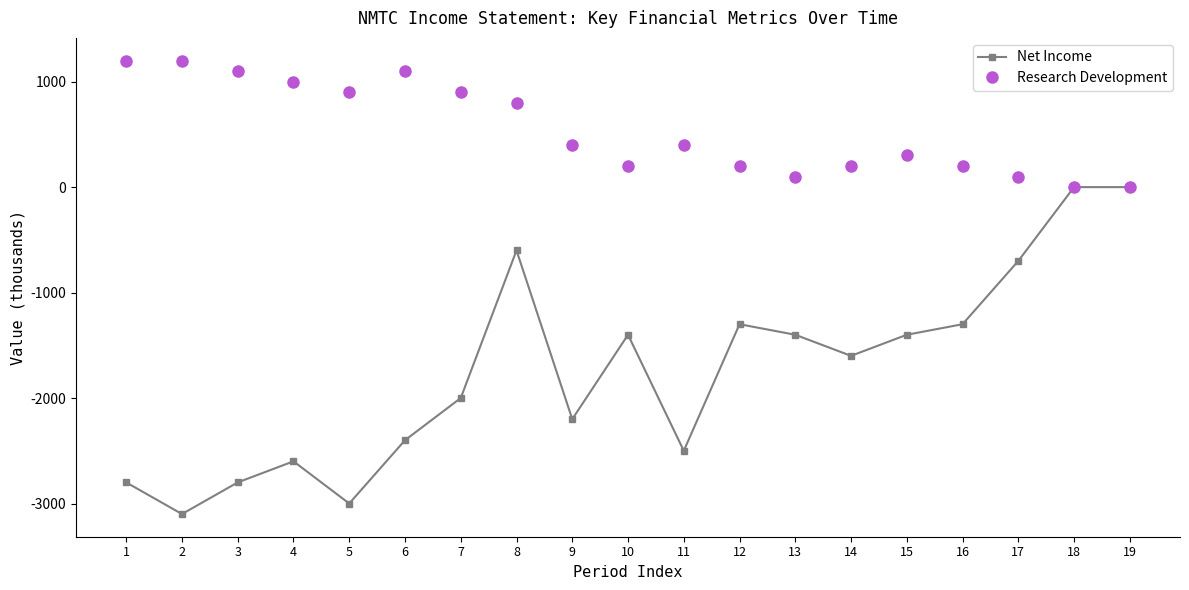

How many data points does each series have?

19